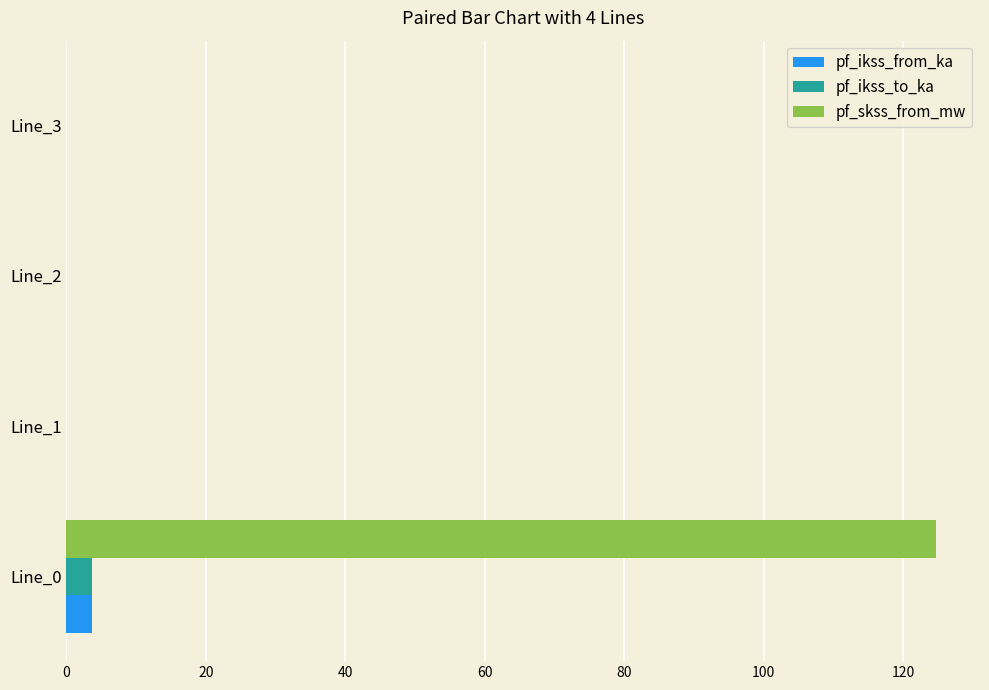

Which series has the widest spread of values?

pf_skss_from_mw